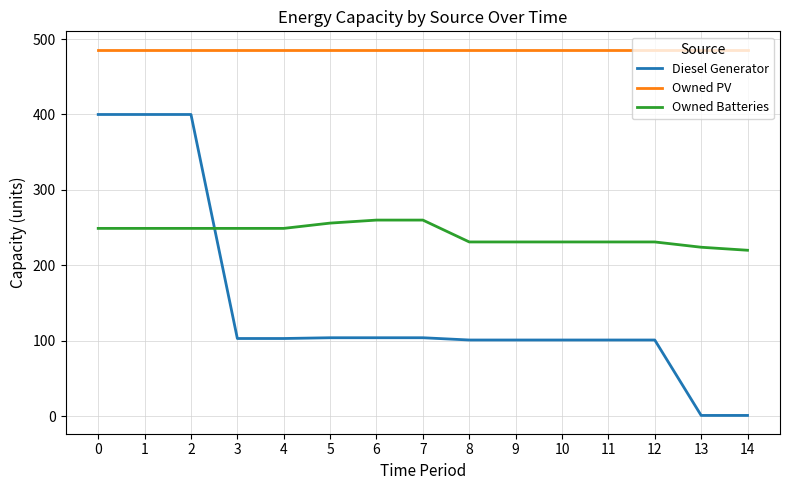

True or false: Owned PV and Diesel Generator cross at least once.

False